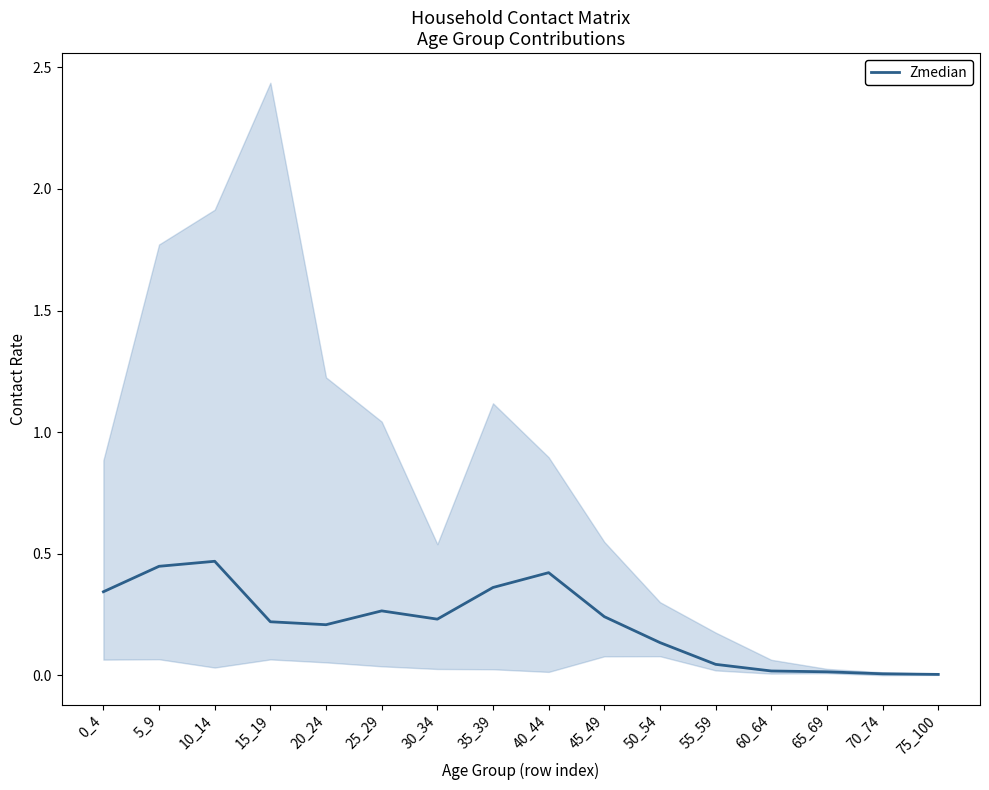

What is the difference between the maximum and minimum values?

0.5